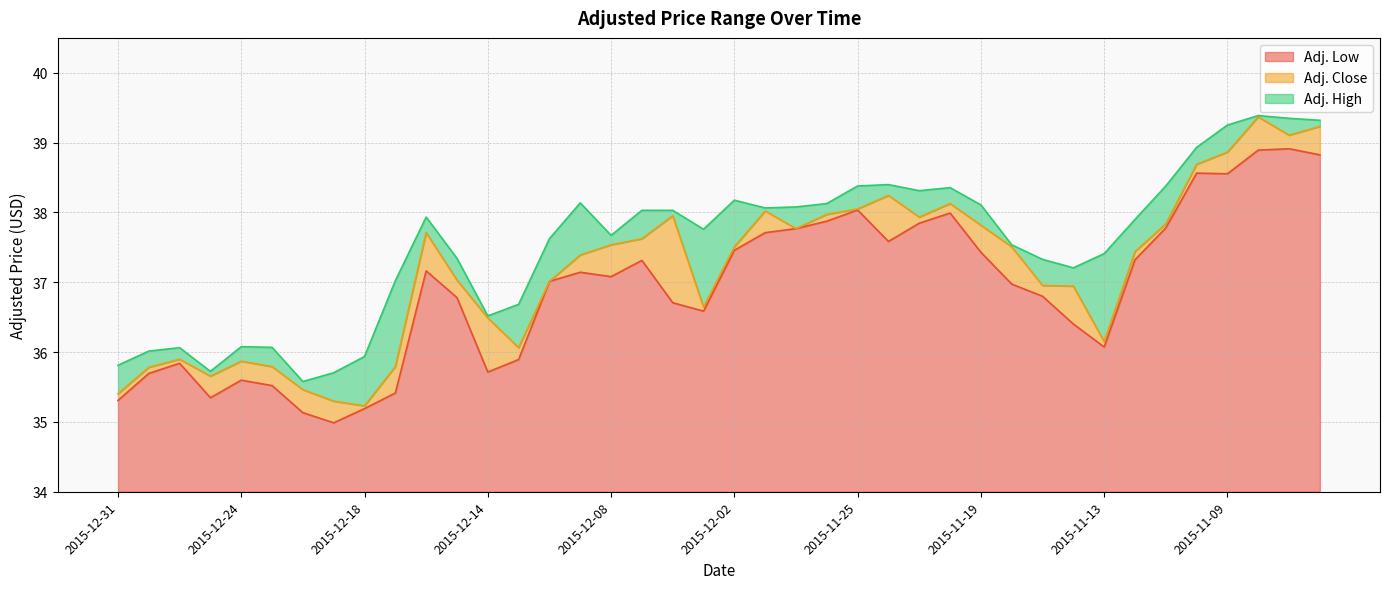

What is the label of the 11th point from the right?

2015-11-18